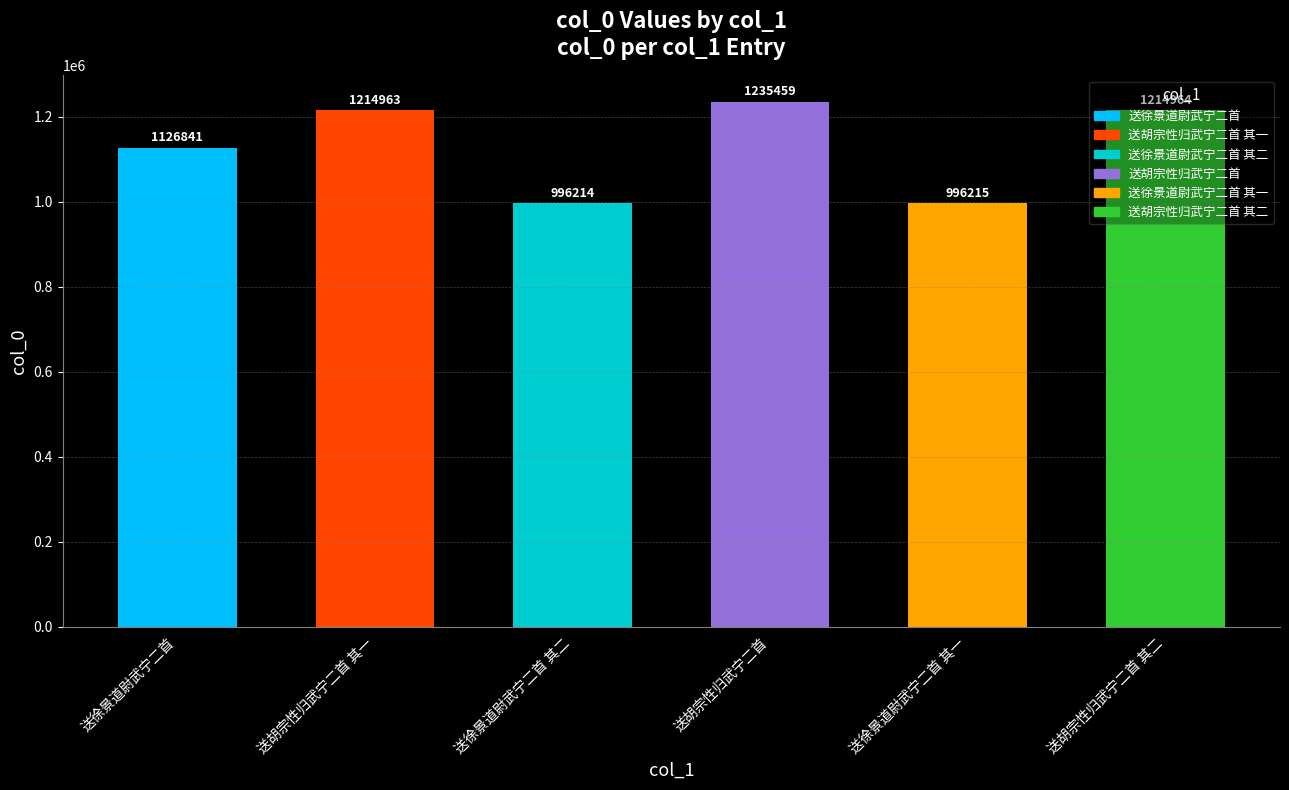

What is the label of the 4th bar from the right?

送徐景道尉武宁二首 其二